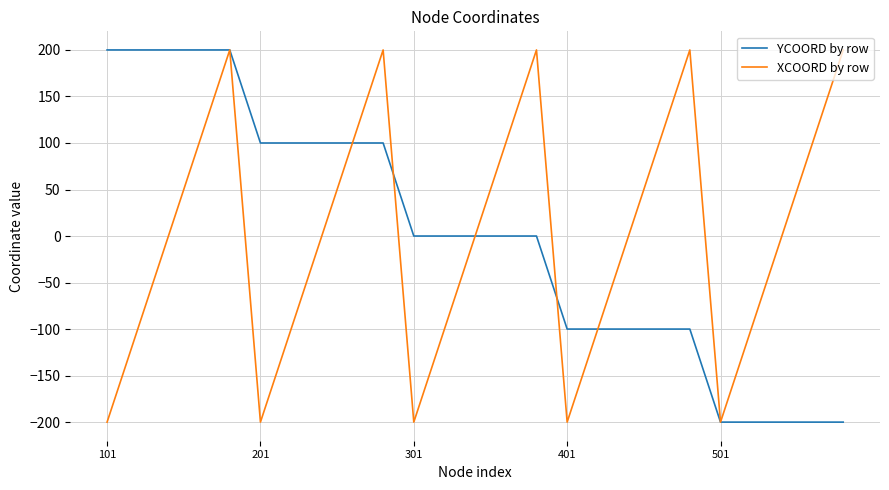

How many YCOORD by row values are between -100 and 100?

15